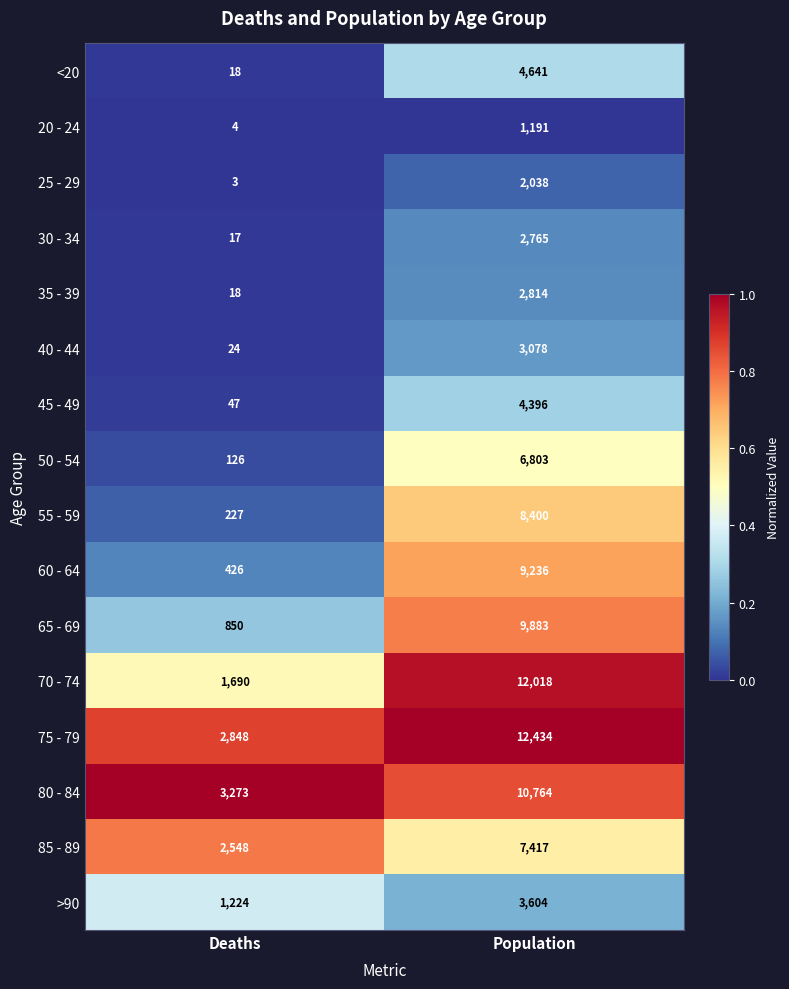

Is it true that >90 equals 3604 at Population?

True